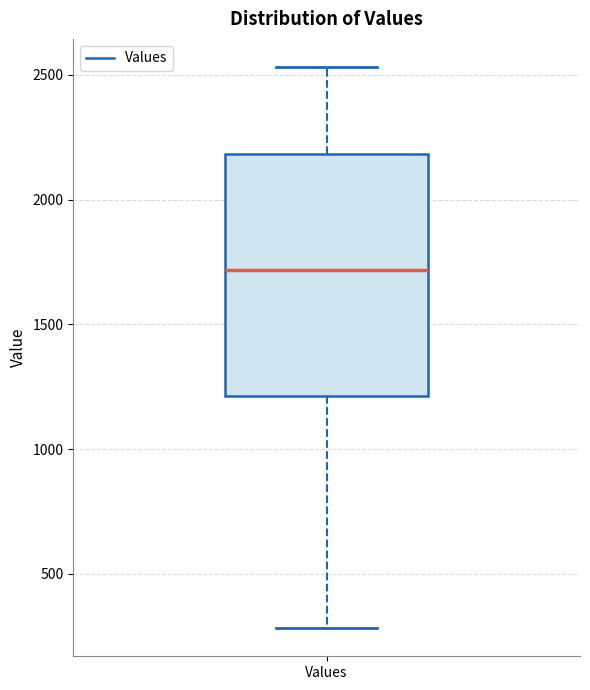

Transcribe this box plot: give where the median line is, the range the box spans, and where the two whiskers end, as read against the y-axis. The values are not printed on the chart, so give them approximately, as read against the axis.

median 1700, box 1200 to 2200, whiskers 300 to 2550